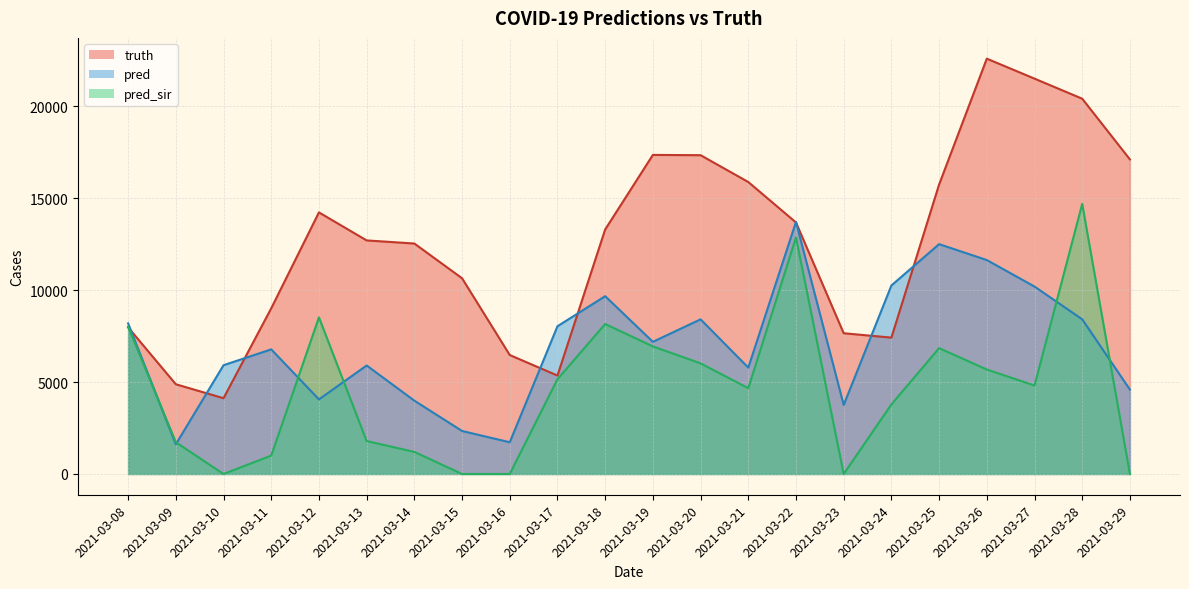

What is the difference between the pred values at 2021-03-29 and 2021-03-24?

5665.0